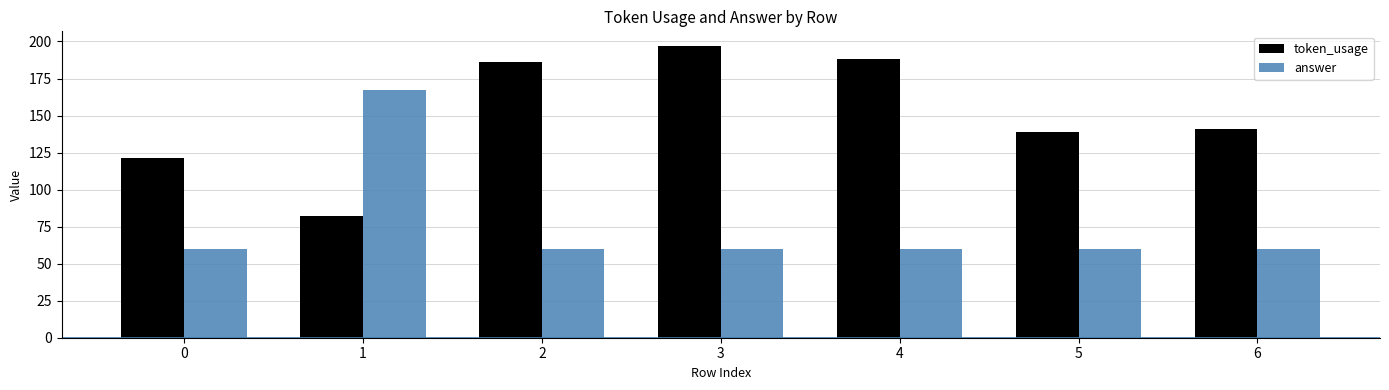

List the series in order of their peak value, lowest first.

answer, token_usage